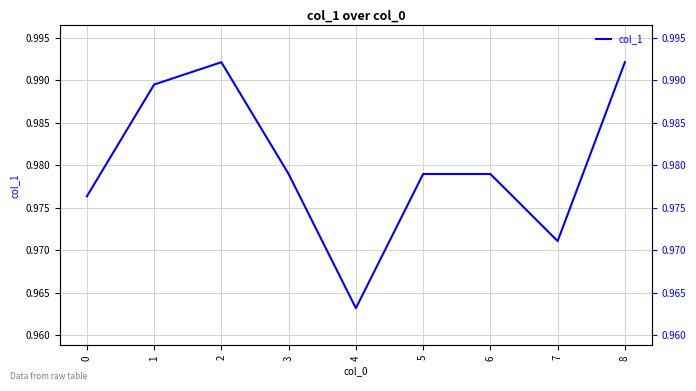

True or false: there are more than 2 points higher than both neighbors.

False